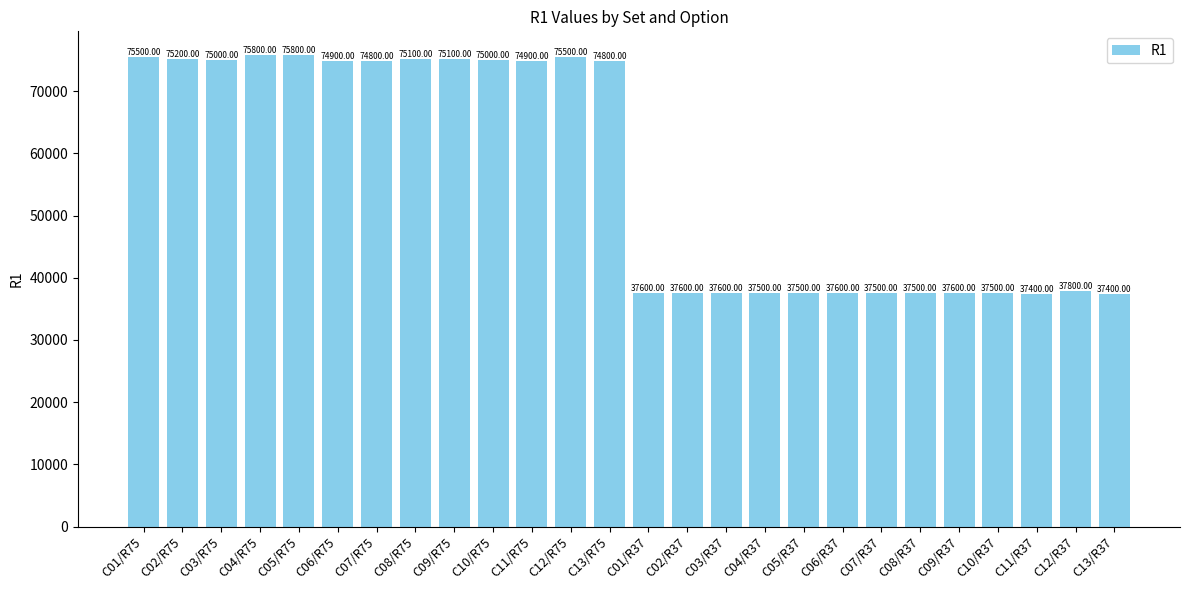

What is the label of the 15th bar from the right?

C12/R75